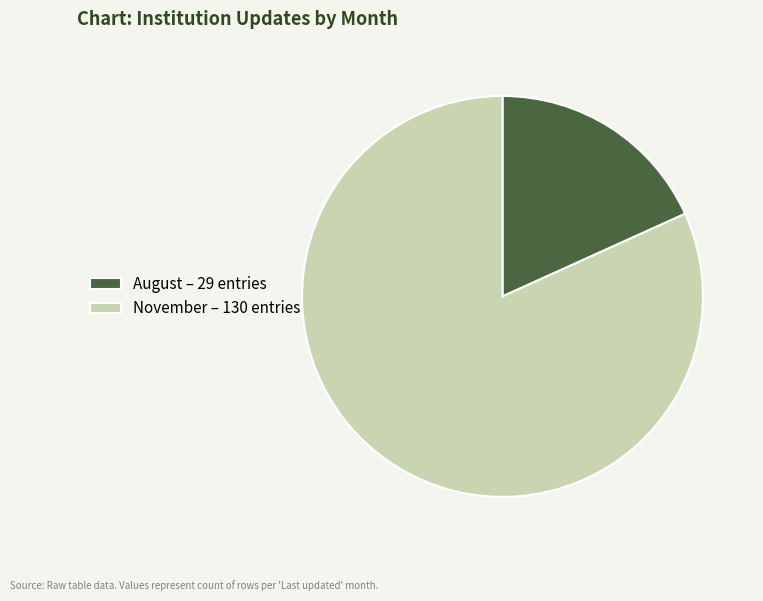

Rank the categories by value from lowest to highest.

August, November